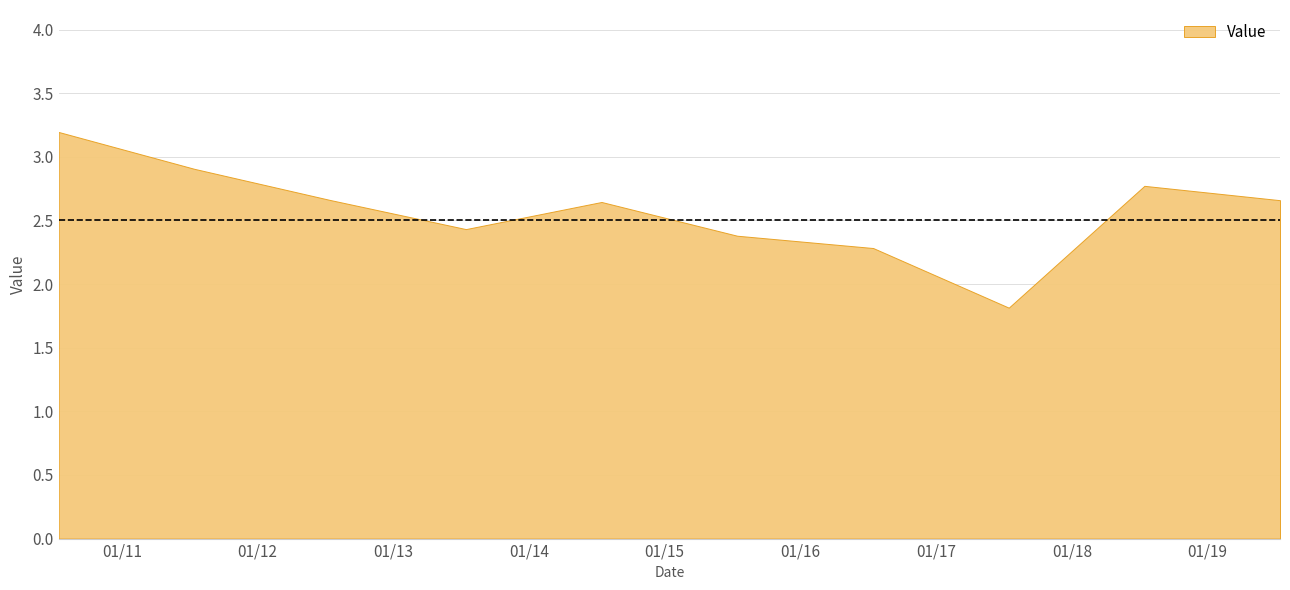

Reading right to left, list all the values displayed in this chart.

2.7	2.8	1.8	2.3	2.4	2.6	2.4	2.7	2.9	3.2